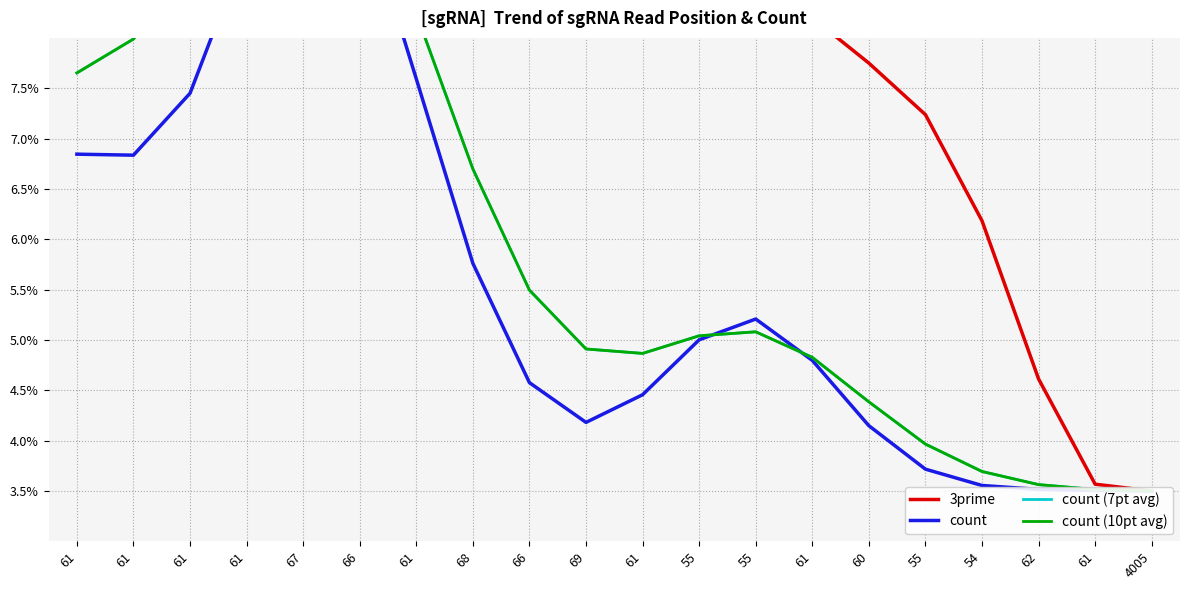

Between 55 and 66, which is larger?

66